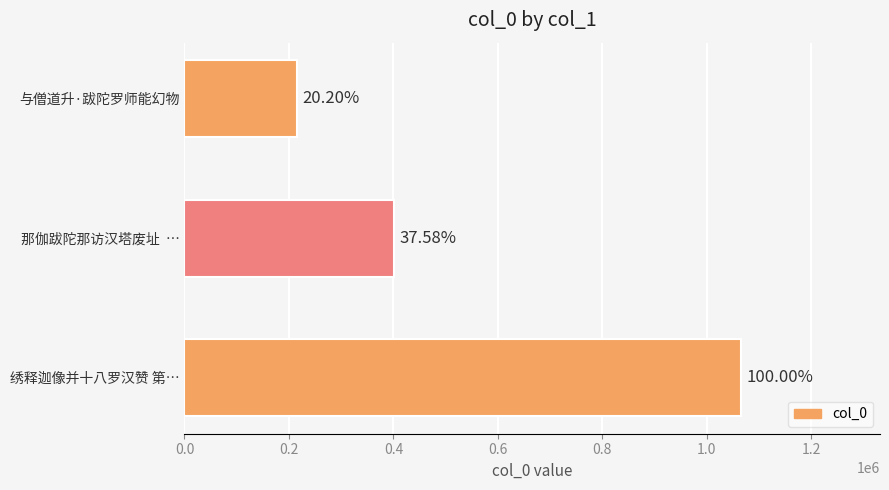

Are the bars horizontal?

Yes